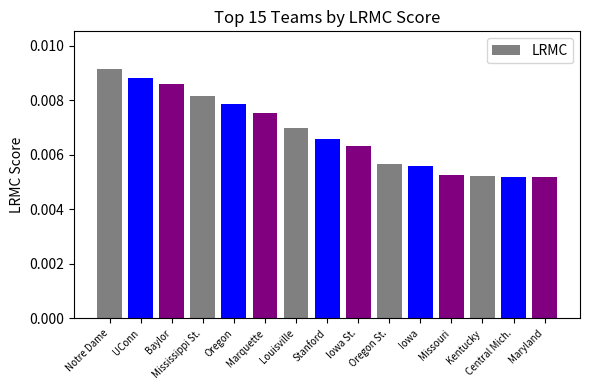

Count the values in the range 0 to 1.

15